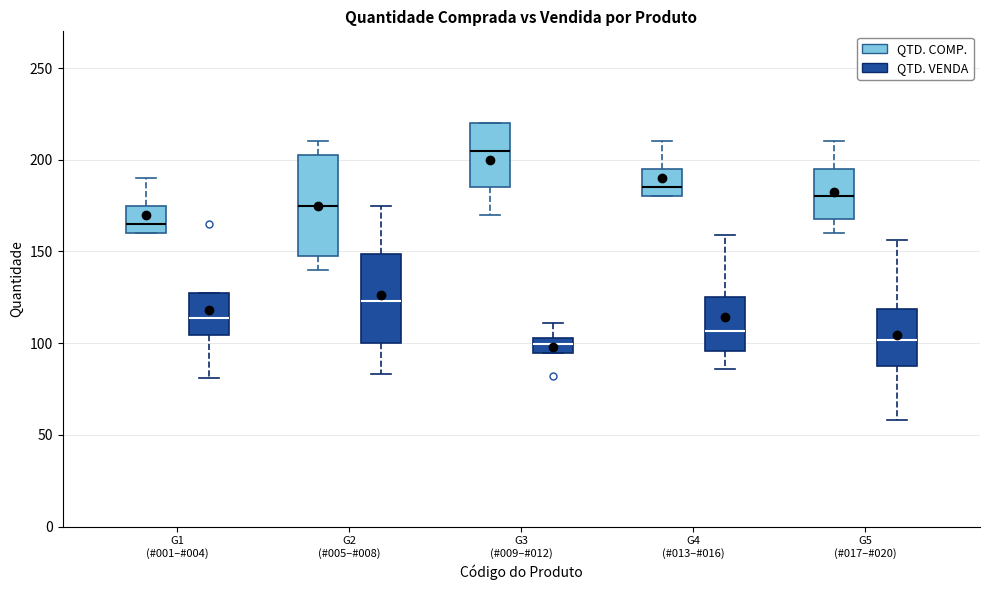

Reading left to right, transcribe this box plot: for each box, give where its median line is, the range the box spans, and where its two whiskers end, as read against the y-axis. The values are not printed on the chart, so give them approximately, as read against the axis.

G1 (#001–#004) (QTD. COMP.): median 165, box 160 to 175, whiskers 160 to 190
G1 (#001–#004) (QTD. VENDA): median 115, box 105 to 130, whiskers 80 to 130
G2 (#005–#008) (QTD. COMP.): median 175, box 150 to 205, whiskers 140 to 210
G2 (#005–#008) (QTD. VENDA): median 125, box 100 to 150, whiskers 85 to 175
G3 (#009–#012) (QTD. COMP.): median 205, box 185 to 220, whiskers 170 to 220
G3 (#009–#012) (QTD. VENDA): median 100, box 95 to 105, whiskers 95 to 110
G4 (#013–#016) (QTD. COMP.): median 185, box 180 to 195, whiskers 180 to 210
G4 (#013–#016) (QTD. VENDA): median 105, box 95 to 125, whiskers 85 to 160
G5 (#017–#020) (QTD. COMP.): median 180, box 170 to 195, whiskers 160 to 210
G5 (#017–#020) (QTD. VENDA): median 100, box 85 to 120, whiskers 60 to 155